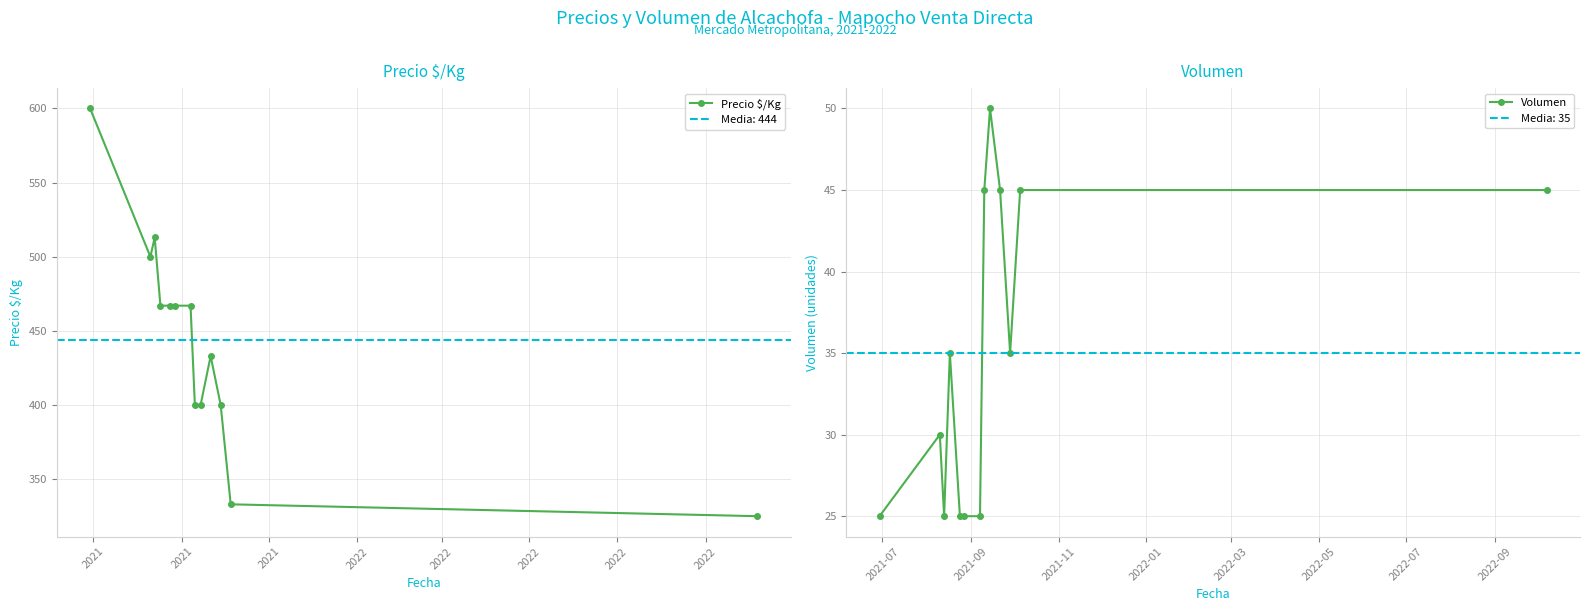

What is the value of the Precio $/Kg point at the 6th from the left?

467